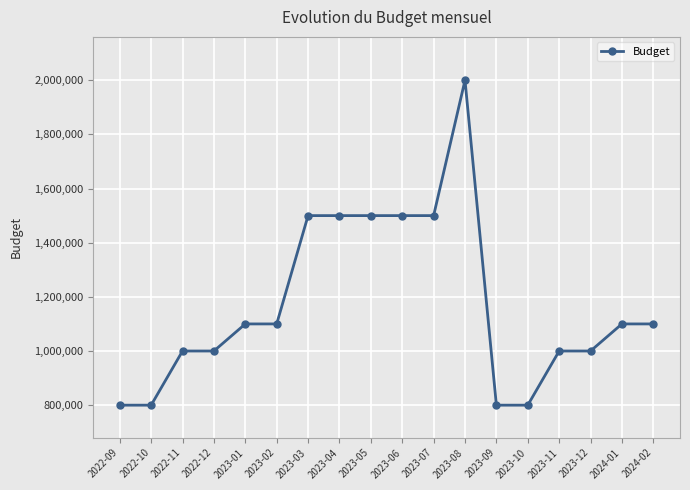

The chart shows a value of 1000000 at 2022-11. True or false?

True